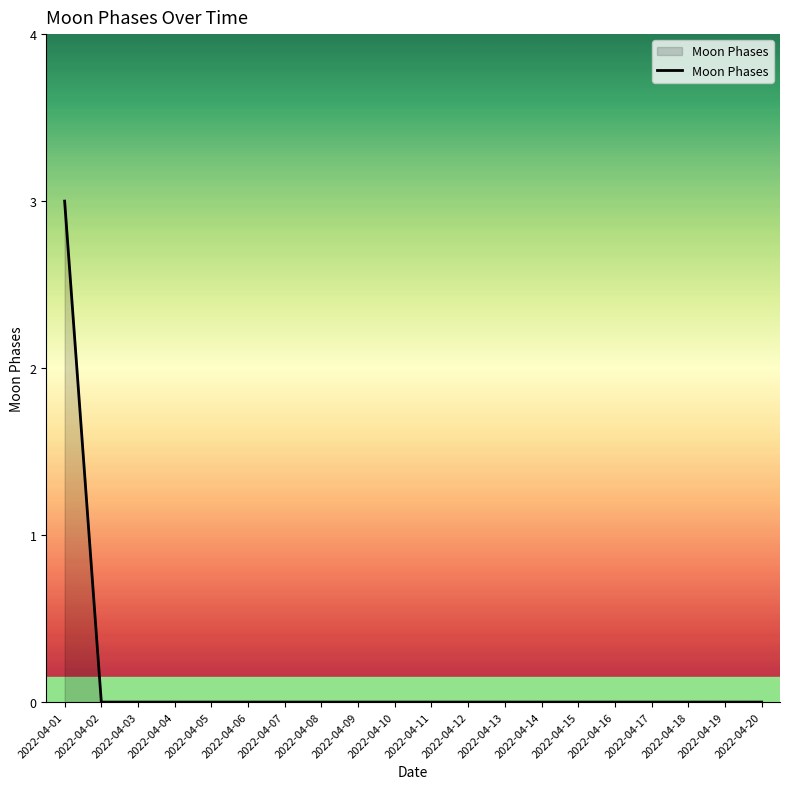

What is the difference between the maximum and minimum values?

3